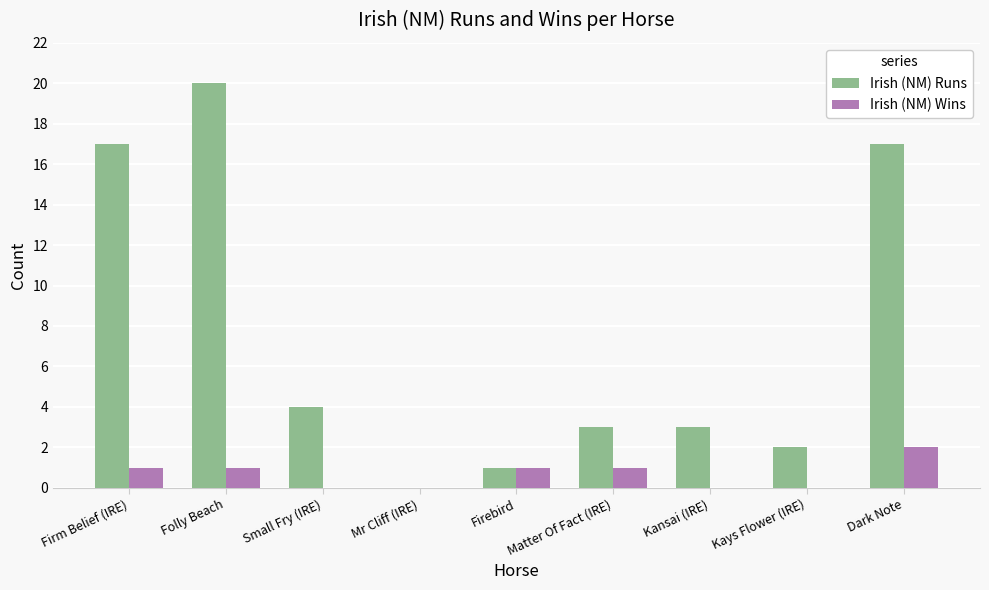

What is the total value across all series at Small Fry (IRE)?

4